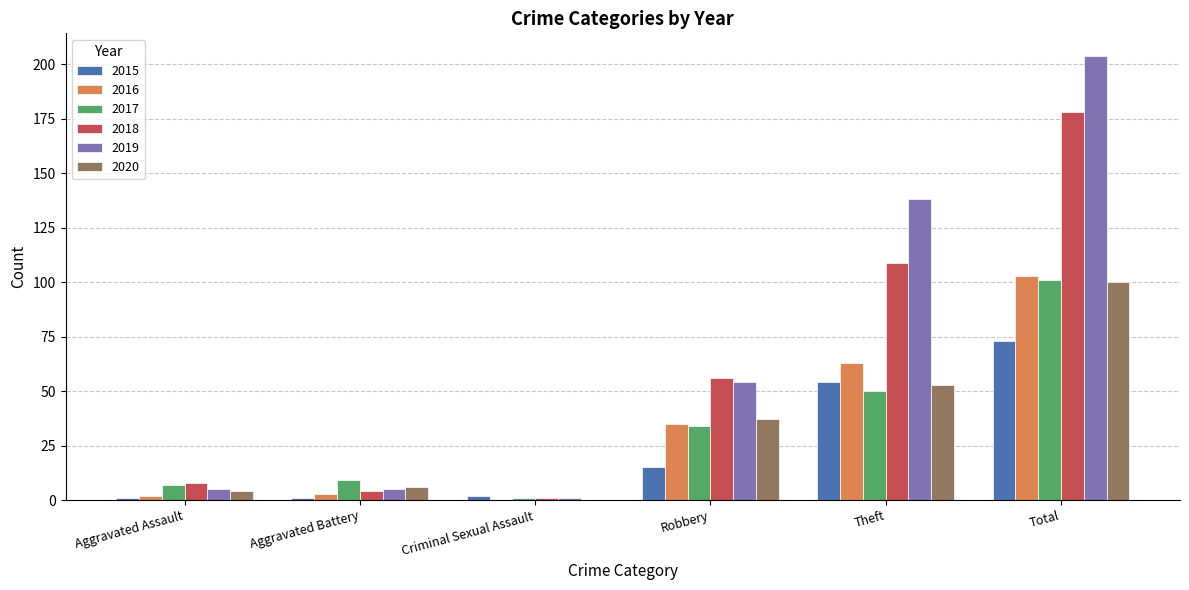

Which series has the widest spread of values?

2019